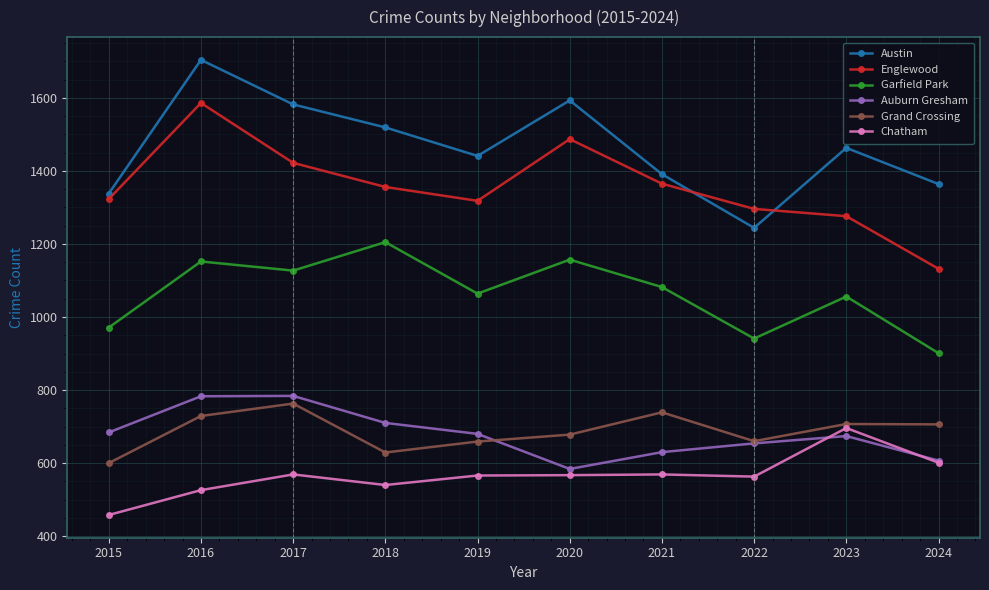

The Chatham series shows 563 at 2022. True or false?

True